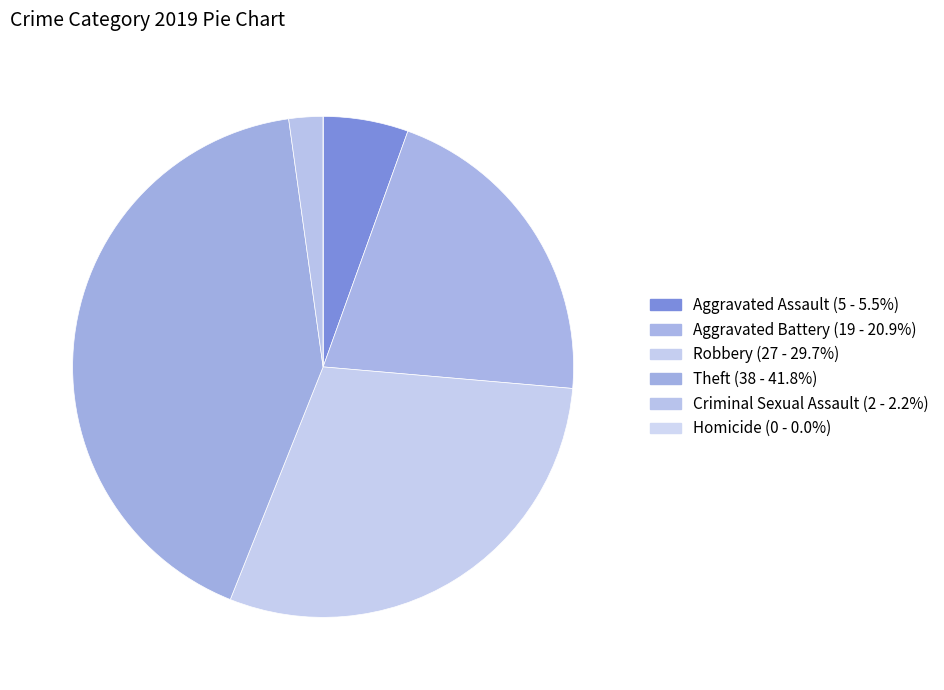

What is the smallest slice in the pie chart?

Homicide